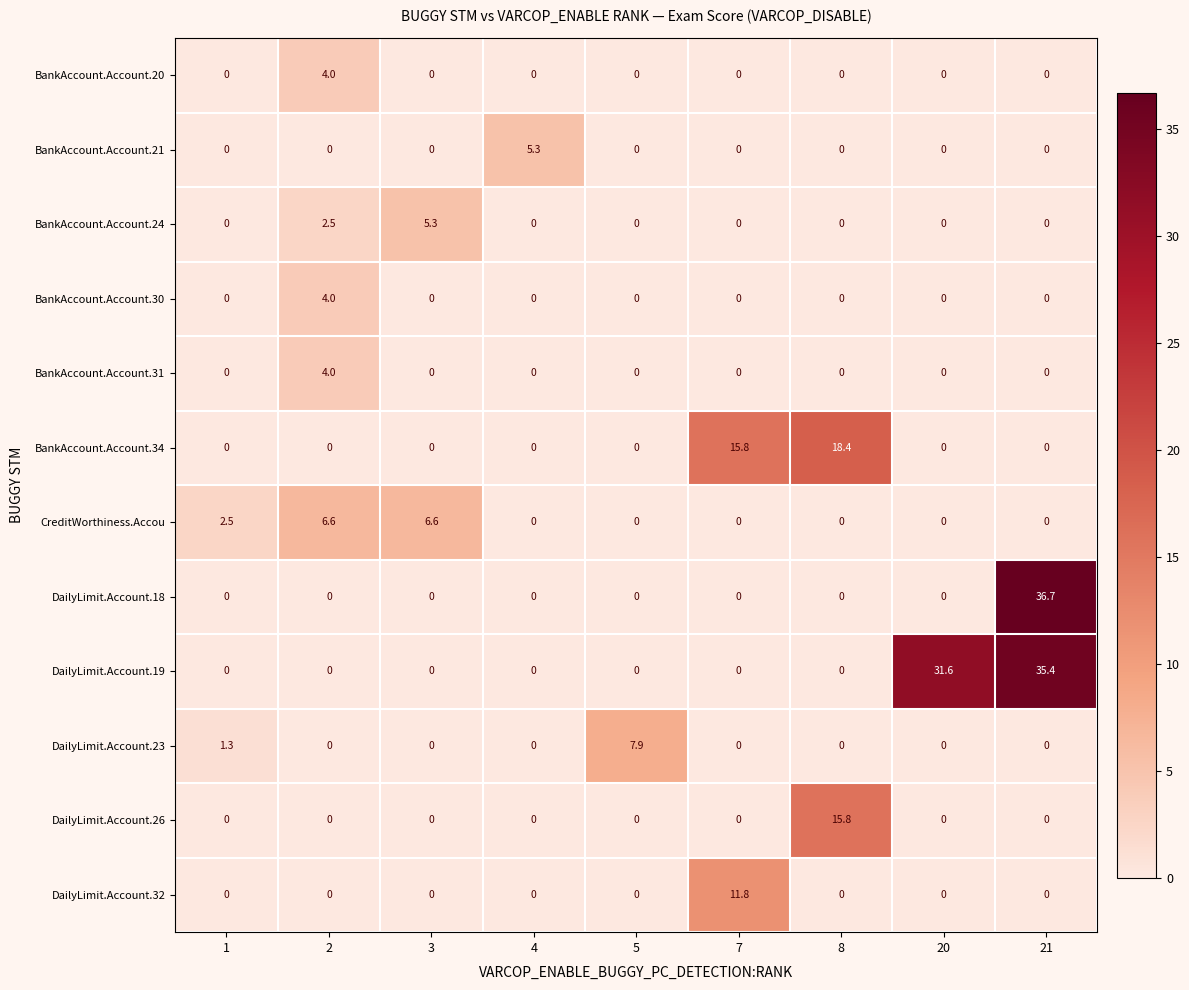

At which category is the sum across all series the highest?

21